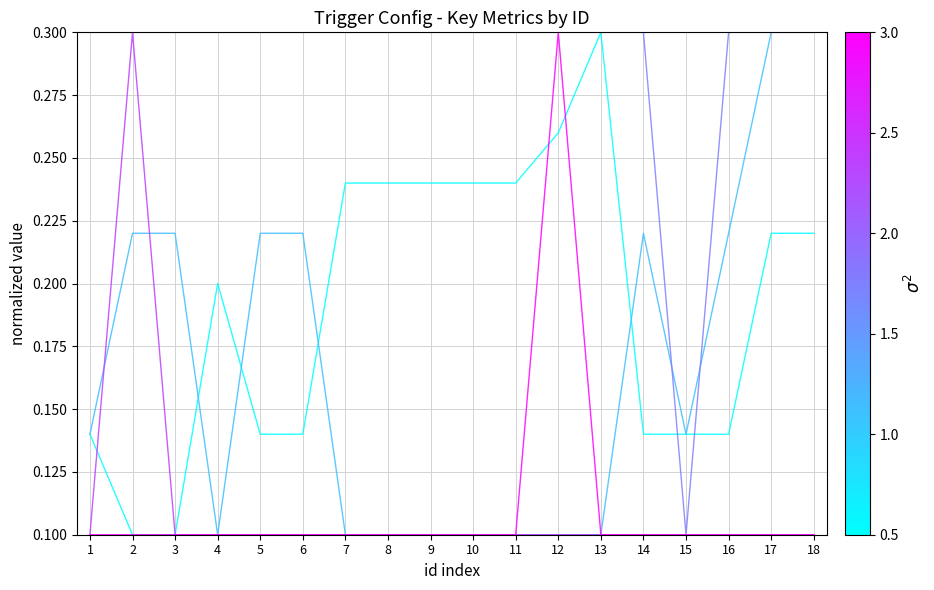

What is the total value across all series at 15?

0.6